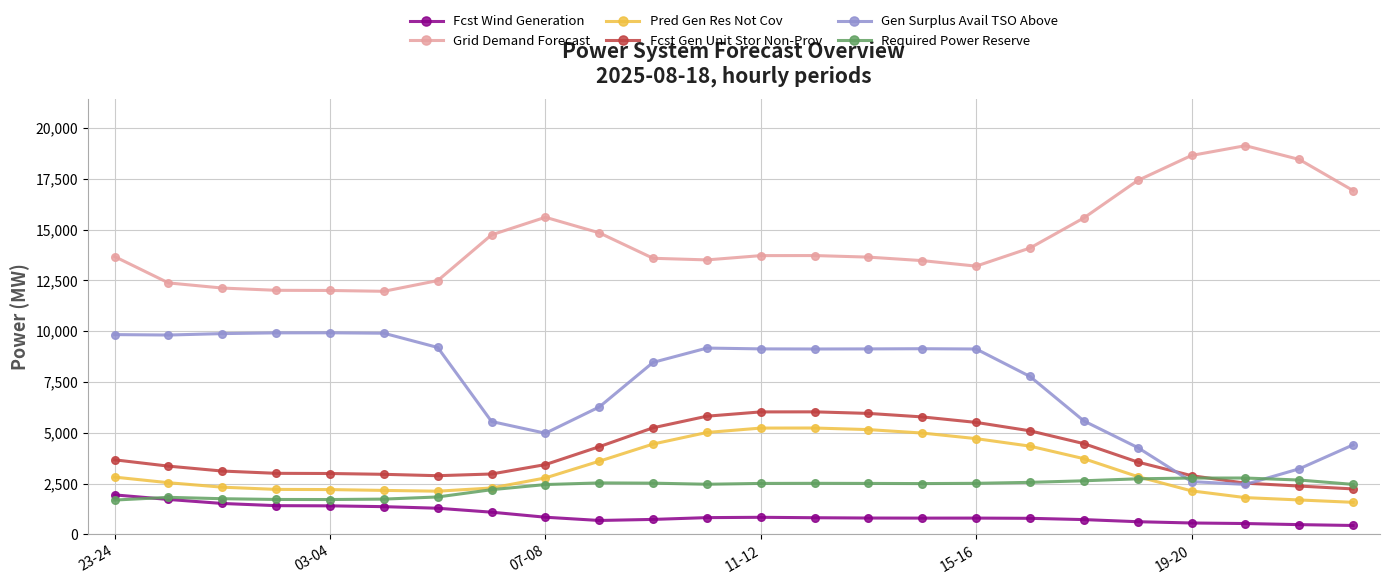

True or false: Fcst Wind Generation and Gen Surplus Avail TSO Above cross at least once.

False